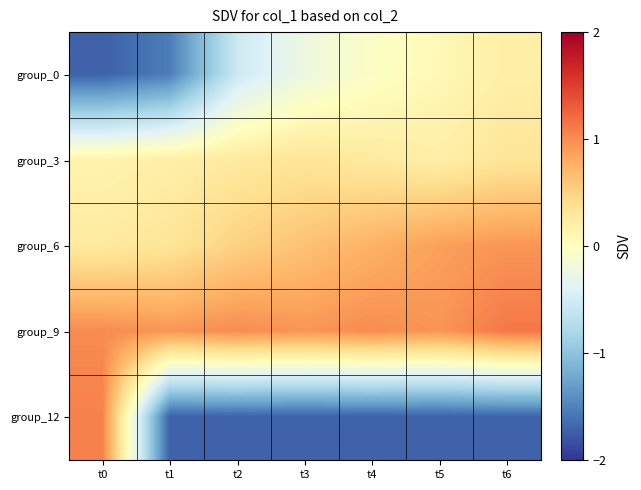

Rank the series by their average value, from lowest to highest.

group_12, group_0, group_3, group_6, group_9